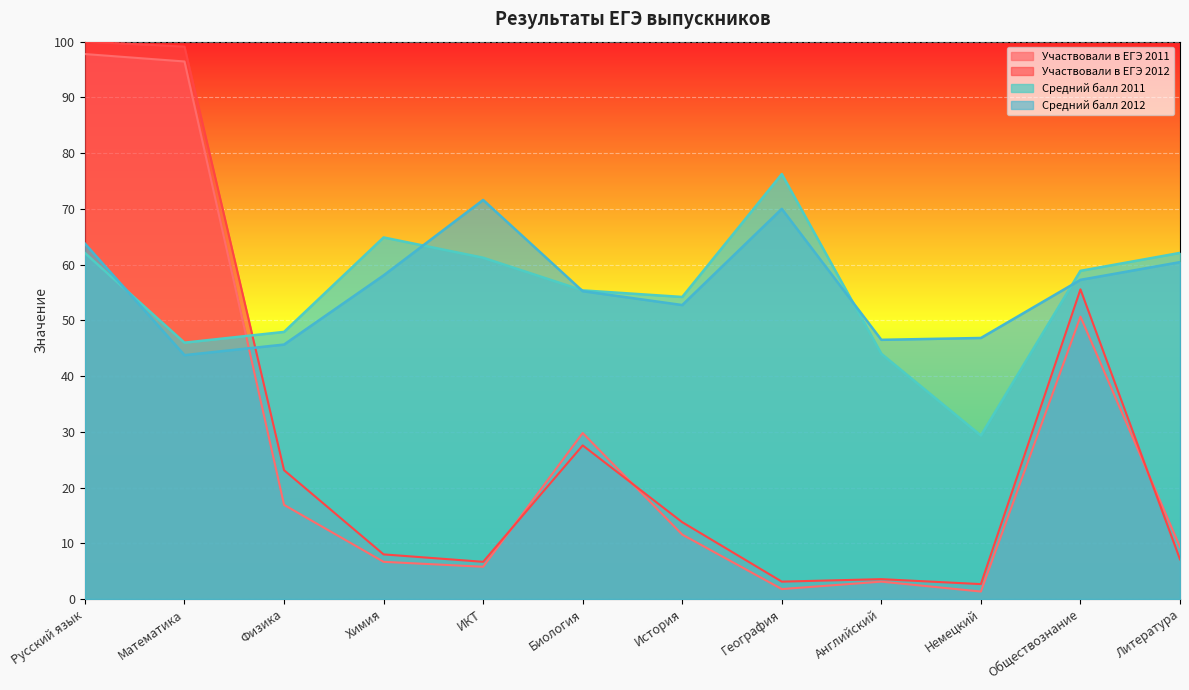

At which label does Участвовали в ЕГЭ 2011 first exceed 11?

Русский язык